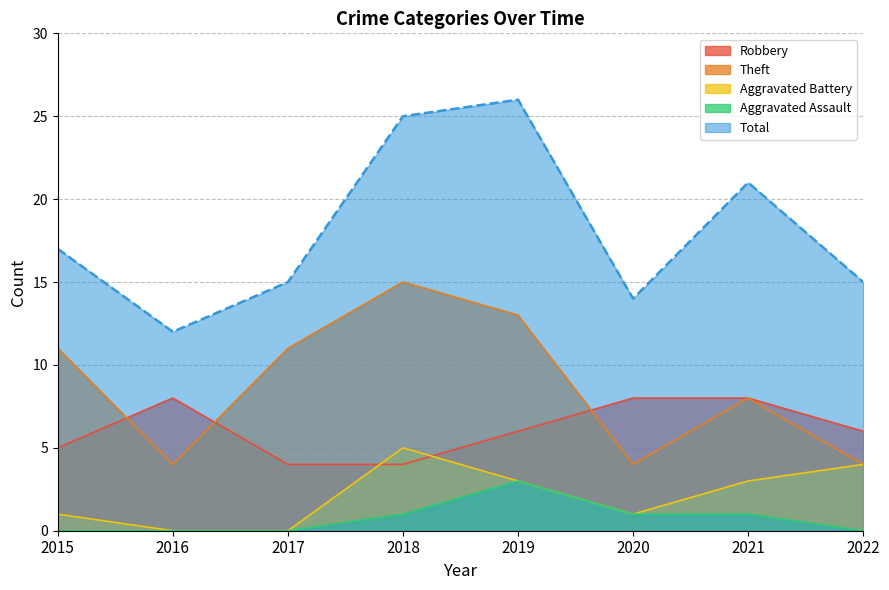

Which category has the lowest value across all series?

2016